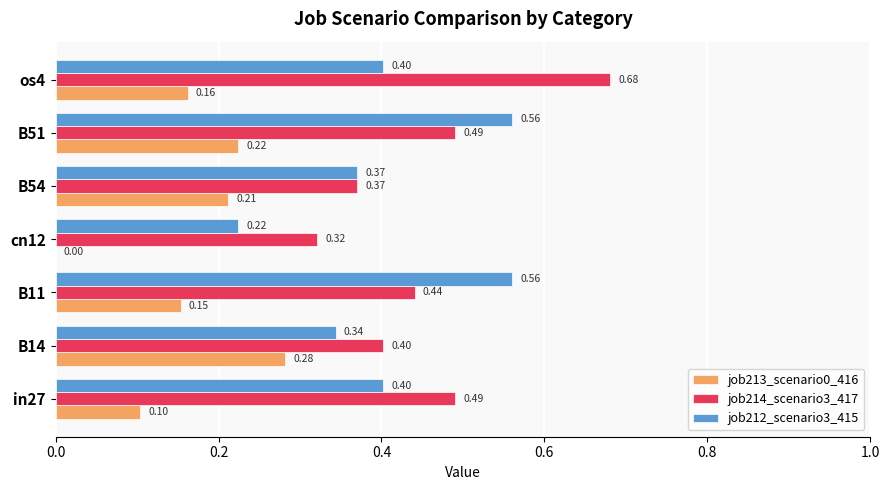

Which series changed the most between B14 and B11?

job212_scenario3_415